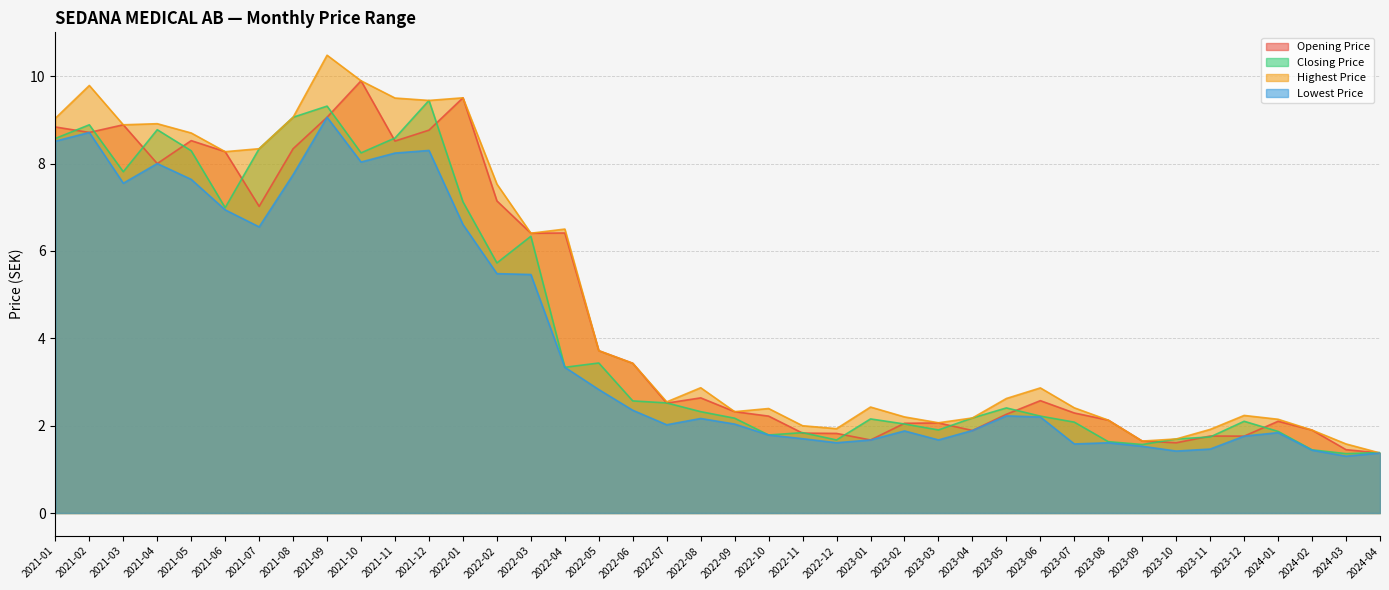

True or false: Highest Price and Opening Price intersect in this chart.

False